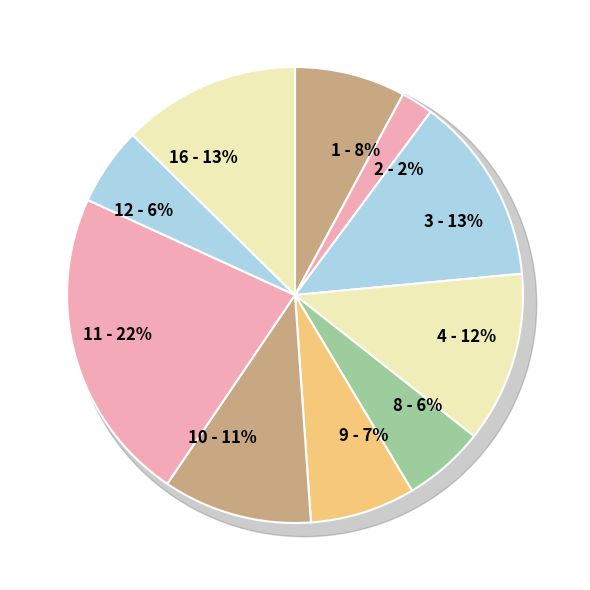

Does 3 account for over 50% of the chart?

No